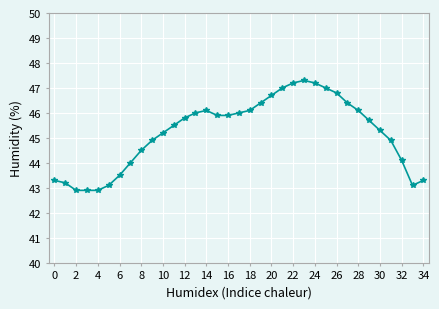

What is the difference between the maximum and minimum values?

4.4